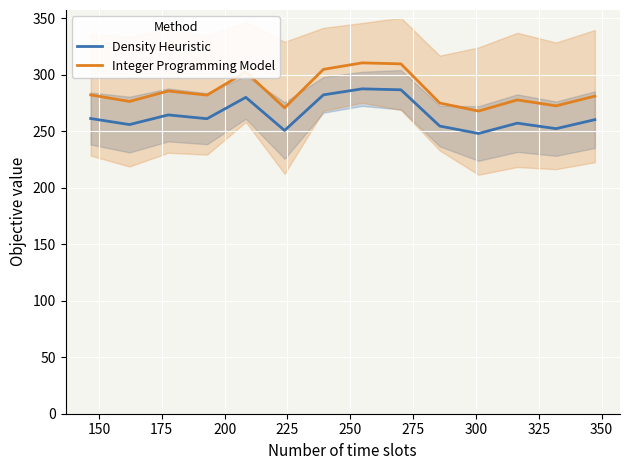

True or false: Density Heuristic and Integer Programming Model intersect in this chart.

False